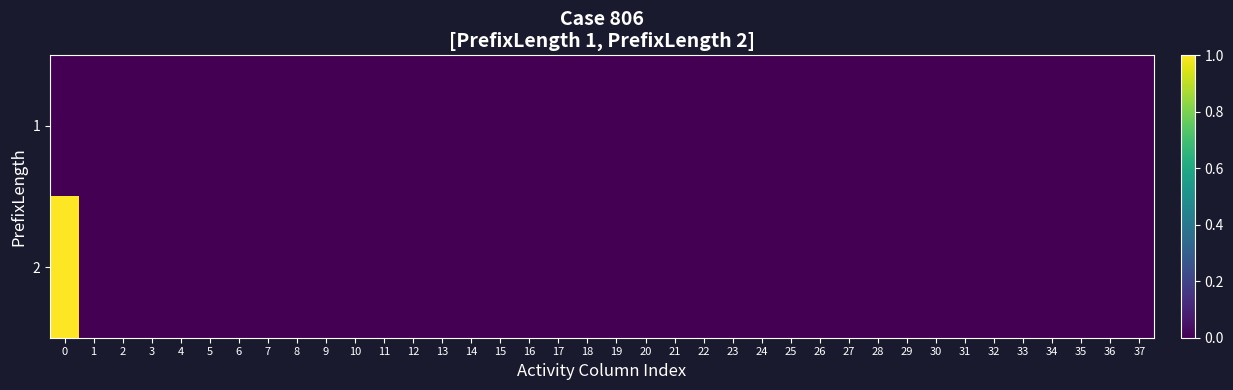

Reading left to right, what are all the values shown in this chart?

1: 0=0	1=0	2=0	3=0	4=0	5=0	6=0	7=0	8=0	9=0	10=0	11=0	12=0	13=0	14=0	15=0	16=0	17=0	18=0	19=0	20=0	21=0	22=0	23=0	24=0	25=0	26=0	27=0	28=0	29=0	30=0	31=0	32=0	33=0	34=0	35=0	36=0	37=0
2: 0=1	1=0	2=0	3=0	4=0	5=0	6=0	7=0	8=0	9=0	10=0	11=0	12=0	13=0	14=0	15=0	16=0	17=0	18=0	19=0	20=0	21=0	22=0	23=0	24=0	25=0	26=0	27=0	28=0	29=0	30=0	31=0	32=0	33=0	34=0	35=0	36=0	37=0